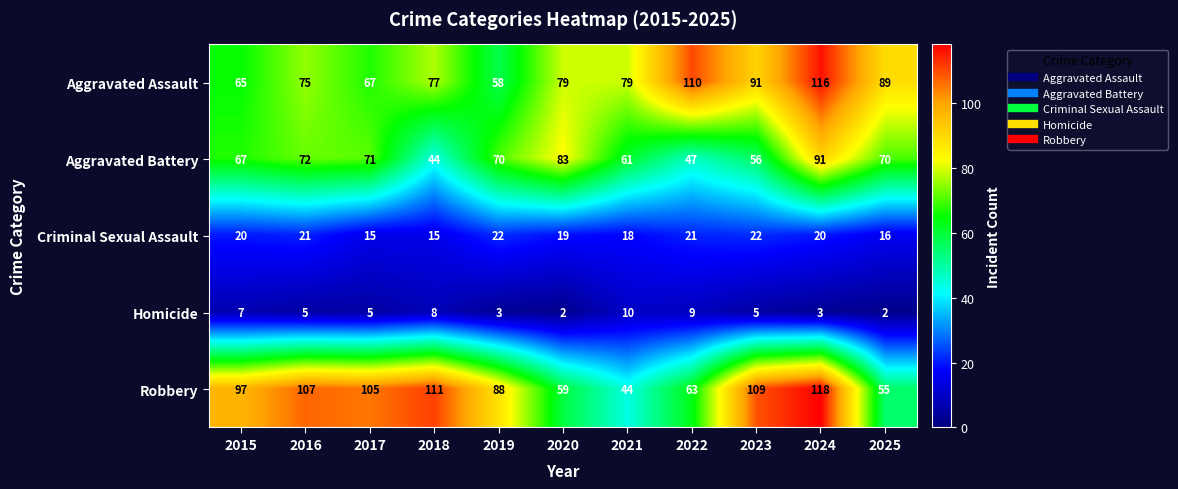

Rank the series at 2024 from highest to lowest value.

Robbery, Aggravated Assault, Aggravated Battery, Criminal Sexual Assault, Homicide